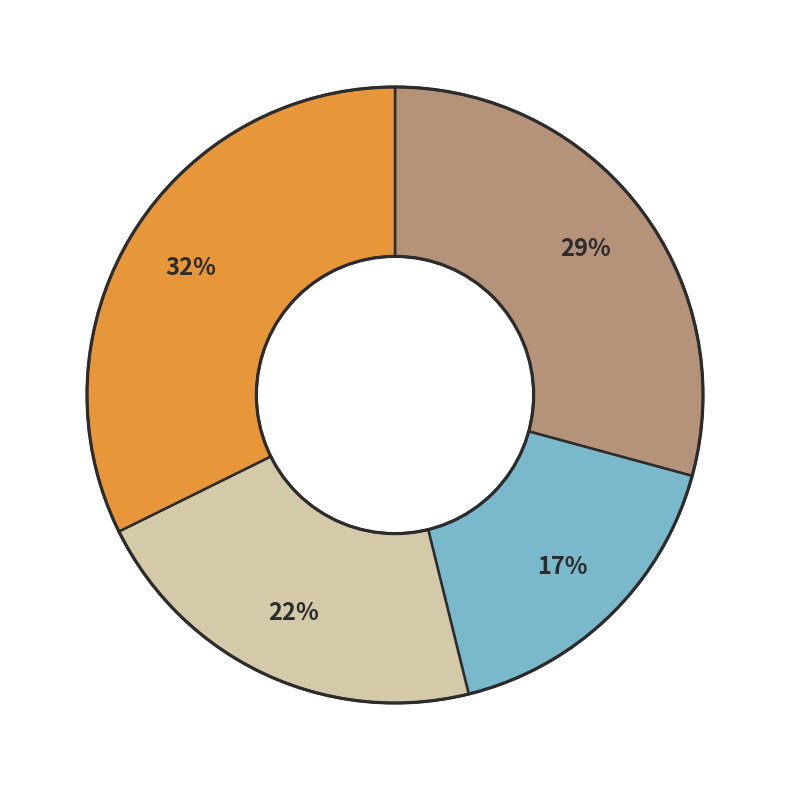

To the nearest percent, what is the difference between the largest and smallest slice percentages?

15%